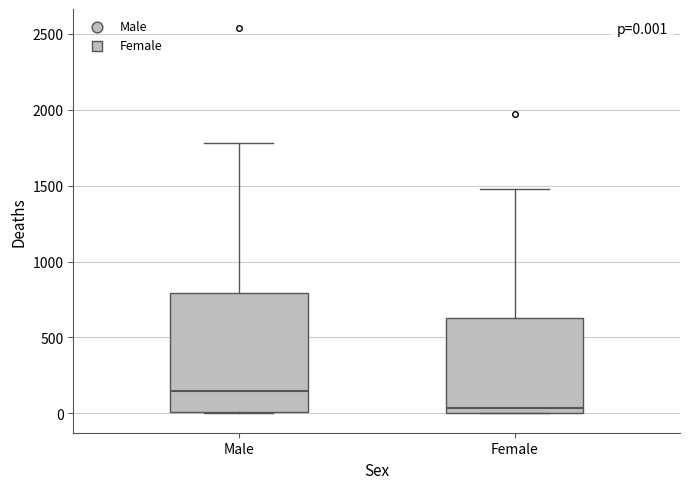

Which box's median line is the highest?

Male